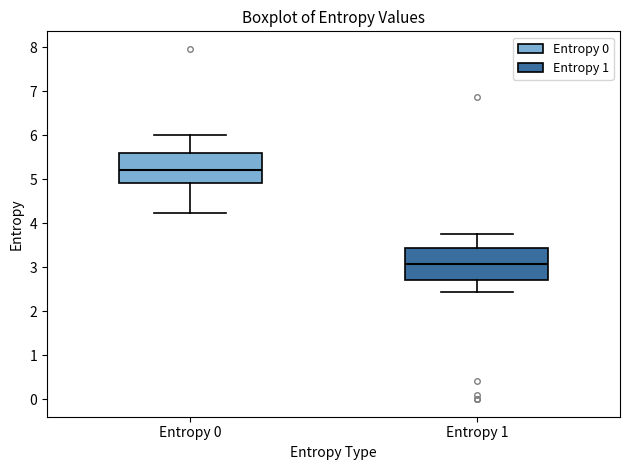

Which box has the highest median line?

Entropy 0